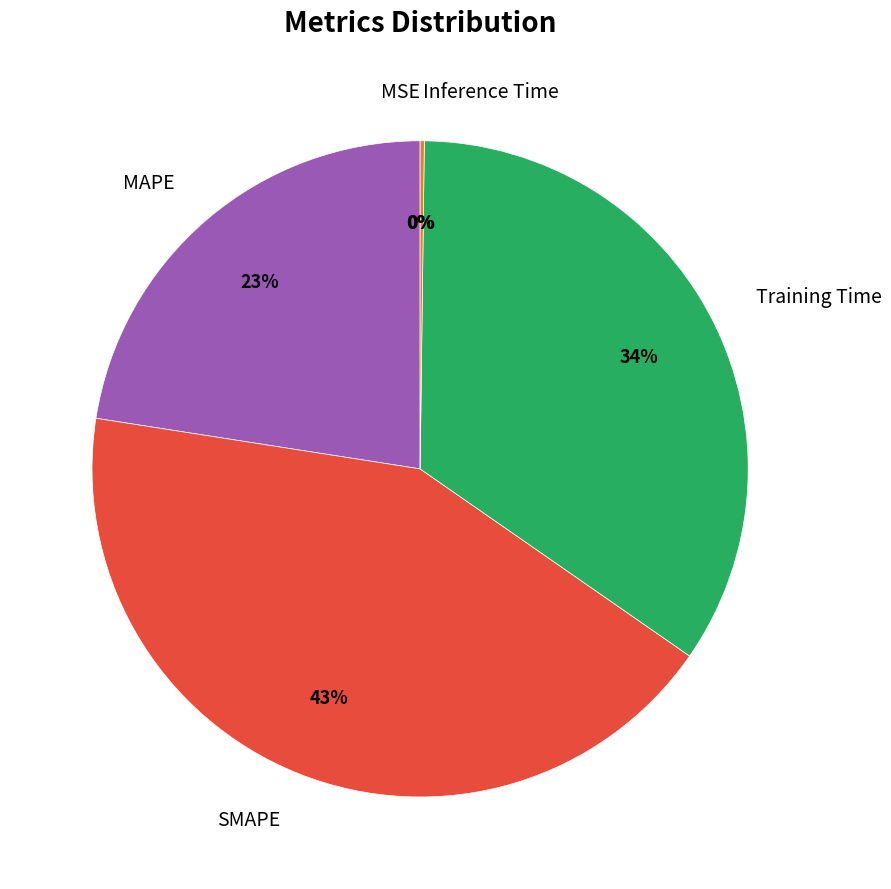

To the nearest percent, what is the difference between the largest and smallest slice percentages?

43%